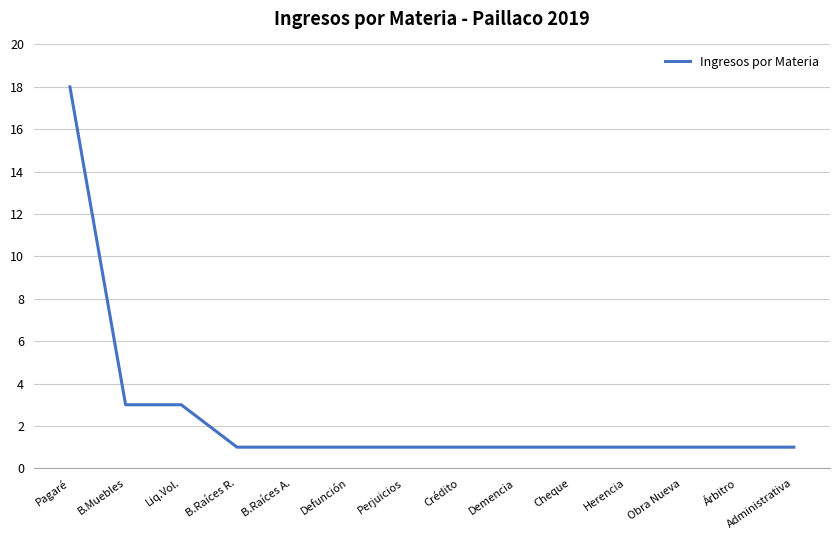

What position from the right is Defunción?

9